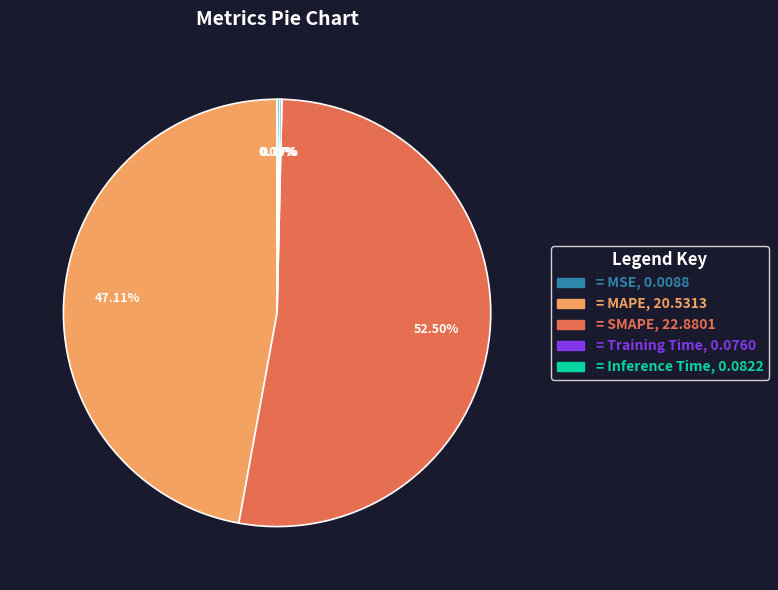

Is there a majority slice in this chart?

Yes